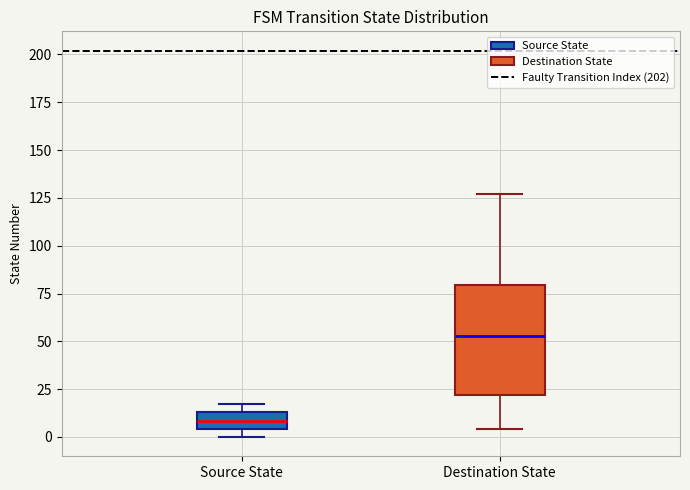

Where is the lower edge of the box for Destination State on the y-axis? The values are not printed on the chart, so give them approximately, as read against the axis.

20